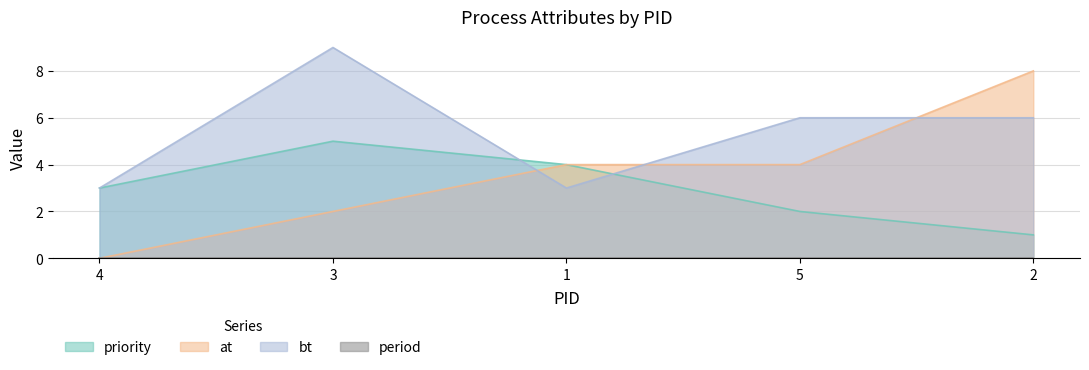

What is the difference between the second highest and second lowest values in the priority series?

2